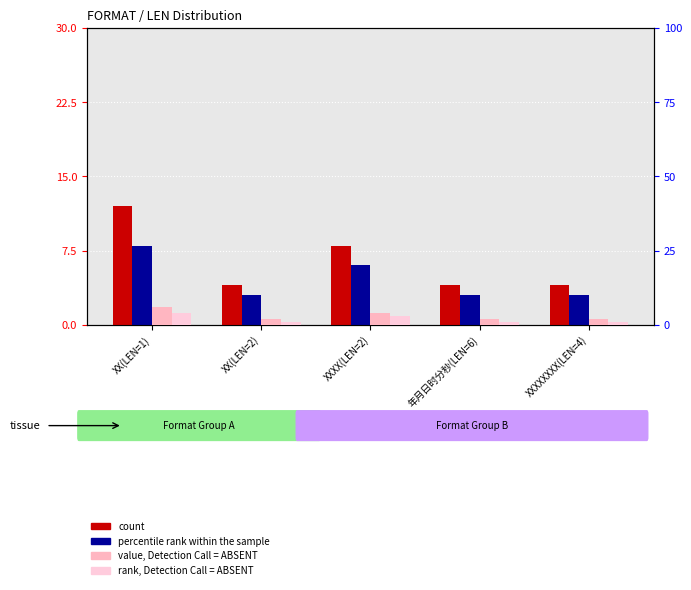

Rank the series by their average value, from highest to lowest.

count, percentile rank within the sample, value, Detection Call = ABSENT, rank, Detection Call = ABSENT